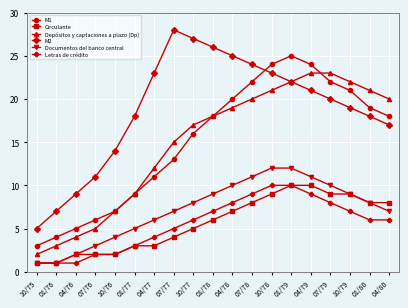

How many data points in Circulante are less than 6?

9